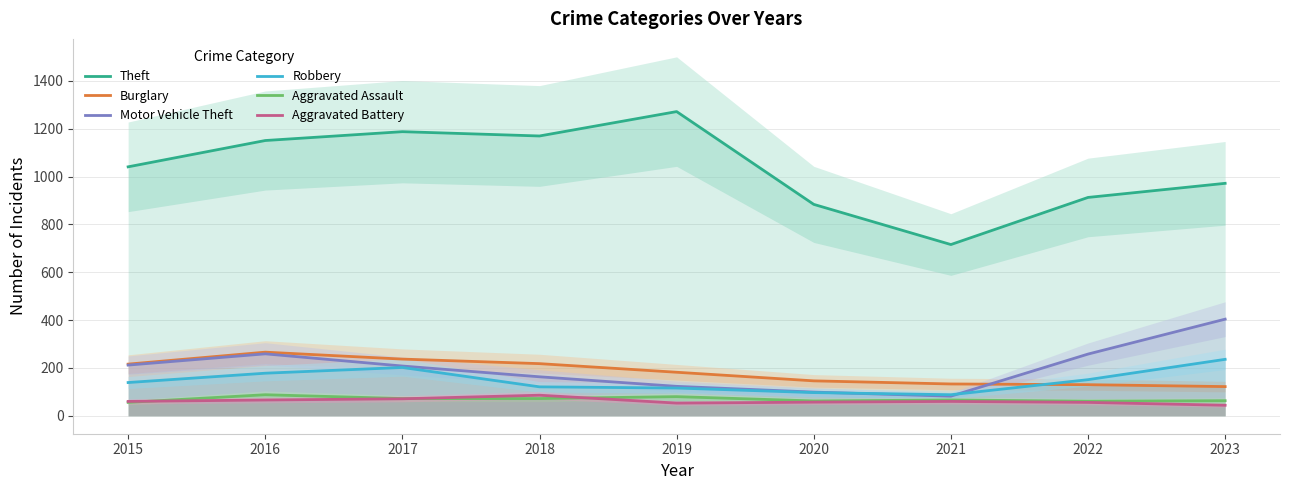

What is the difference between the Robbery values at 2015 and 2016?

39